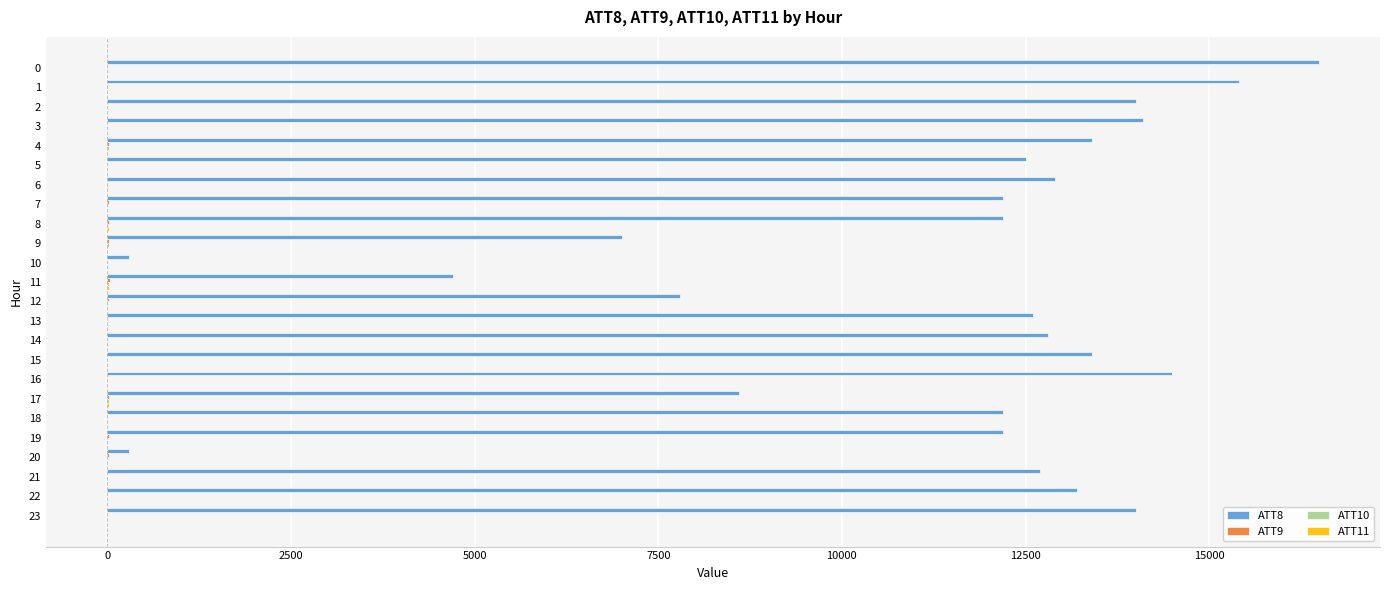

Which series has the largest total across all categories?

ATT8